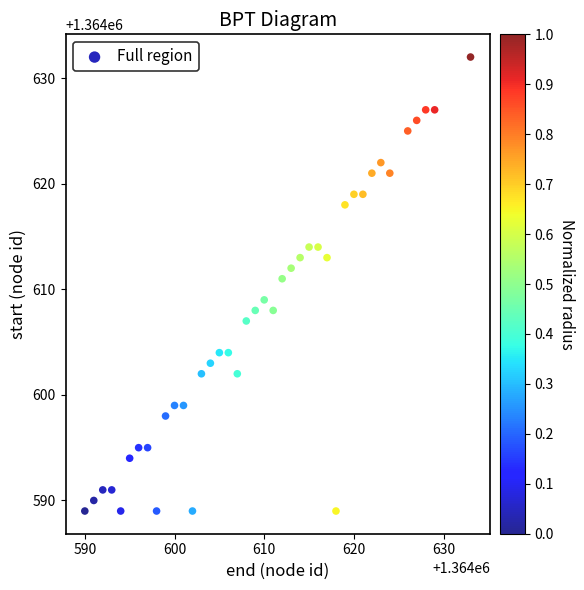

What is the range of Y values (max minus min)?

43